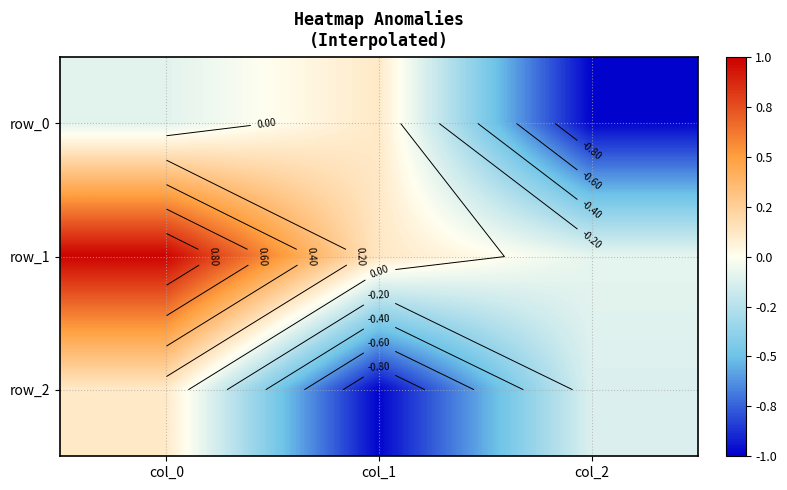

At how many categories does at least one series exceed 0?

2